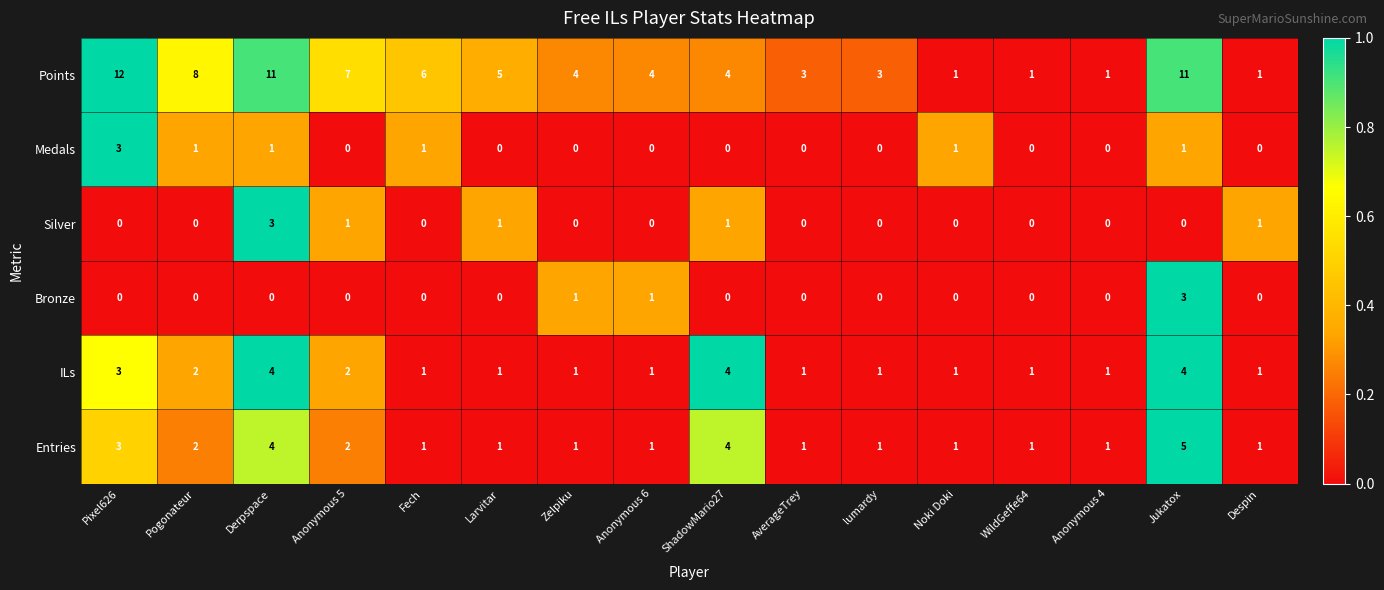

What is the sum of the ILs values at Derpspace and AverageTrey?

5